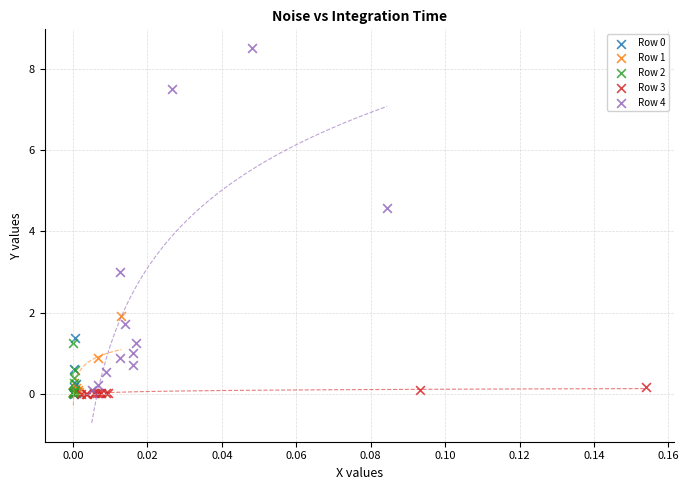

Which series contains the highest Y value?

Row 4